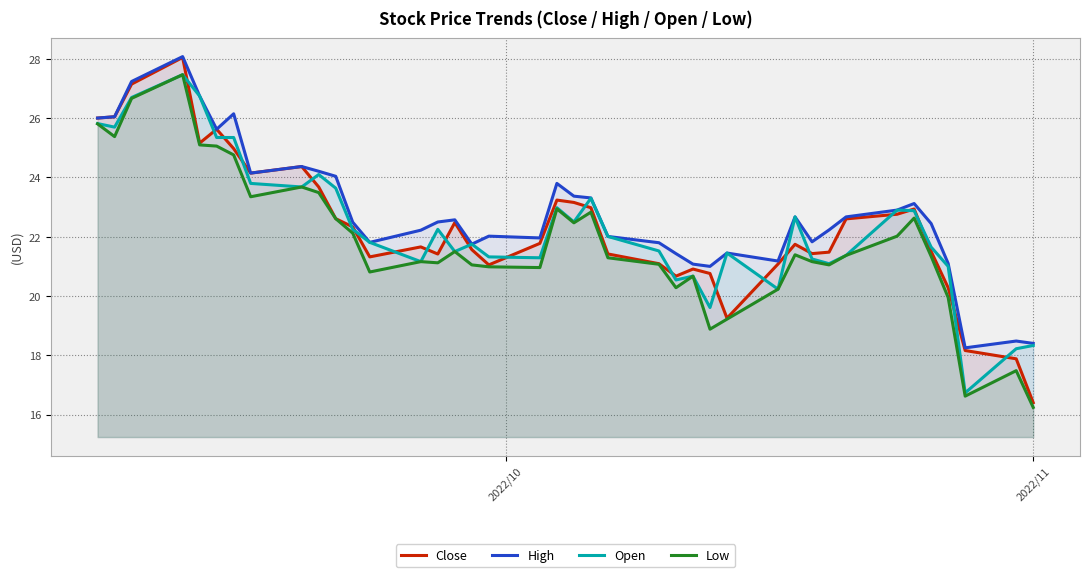

True or false: Open and Low intersect in this chart.

False